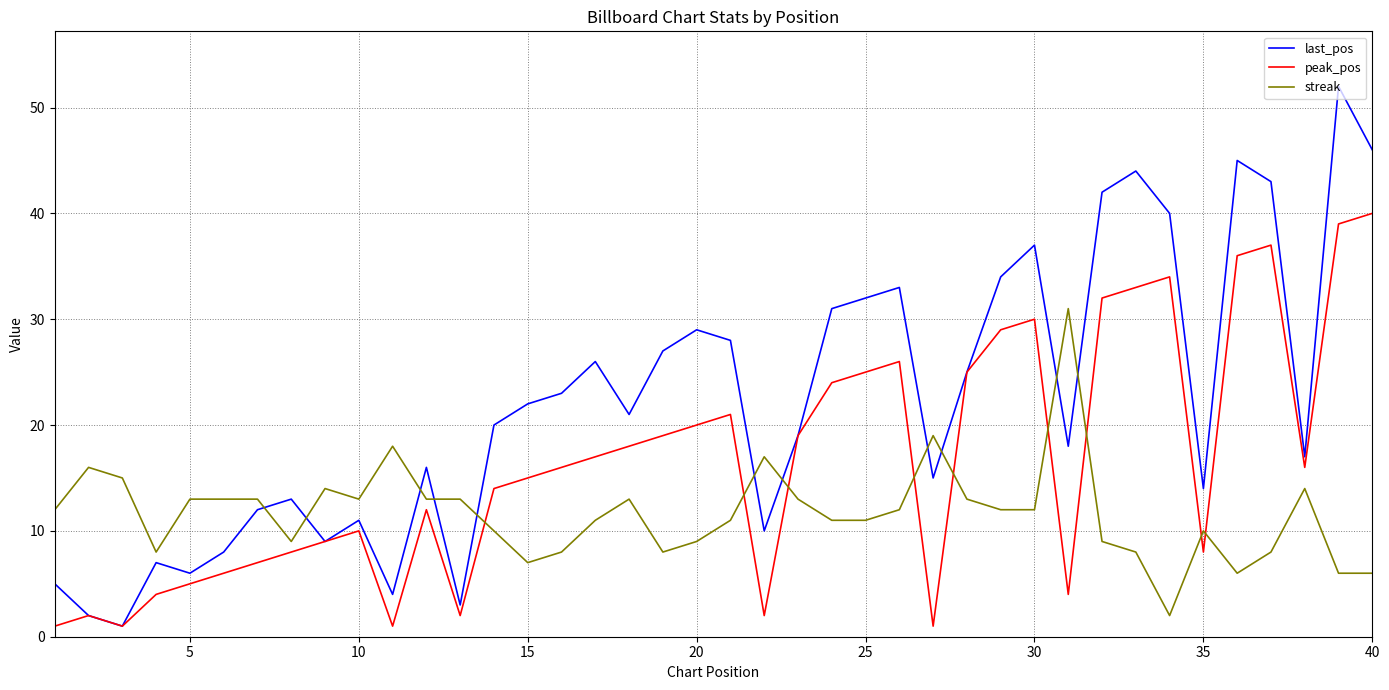

Which series has the largest total across all categories?

last_pos